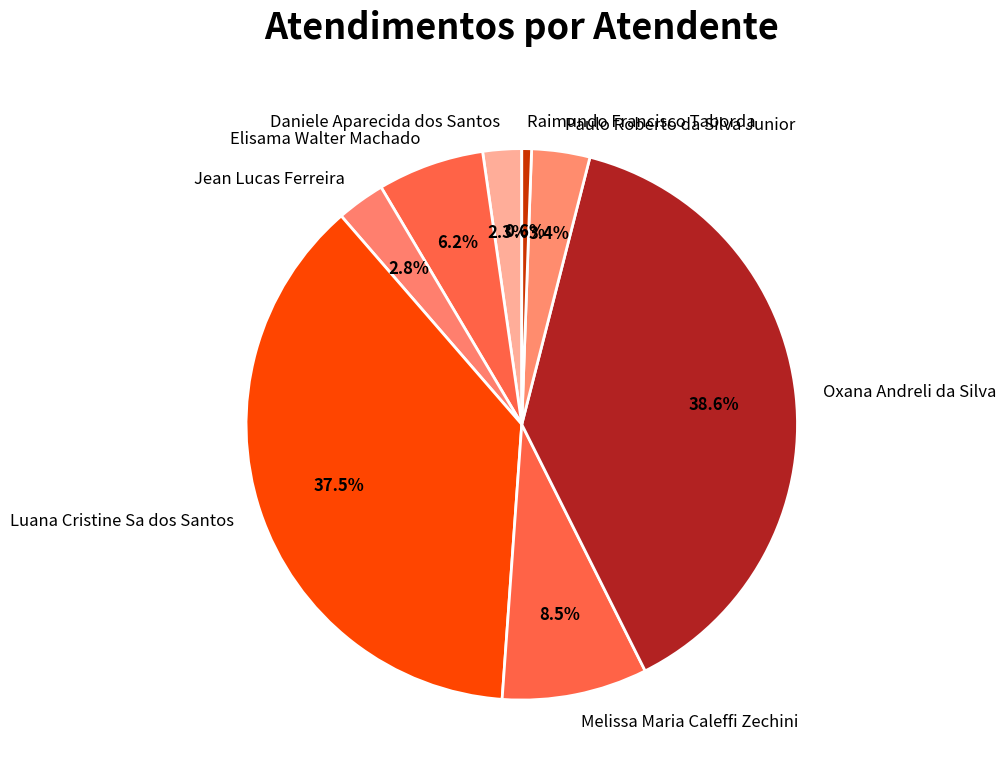

The Raimundo Francisco Taborda slice represents 1% of the pie. True or false?

True